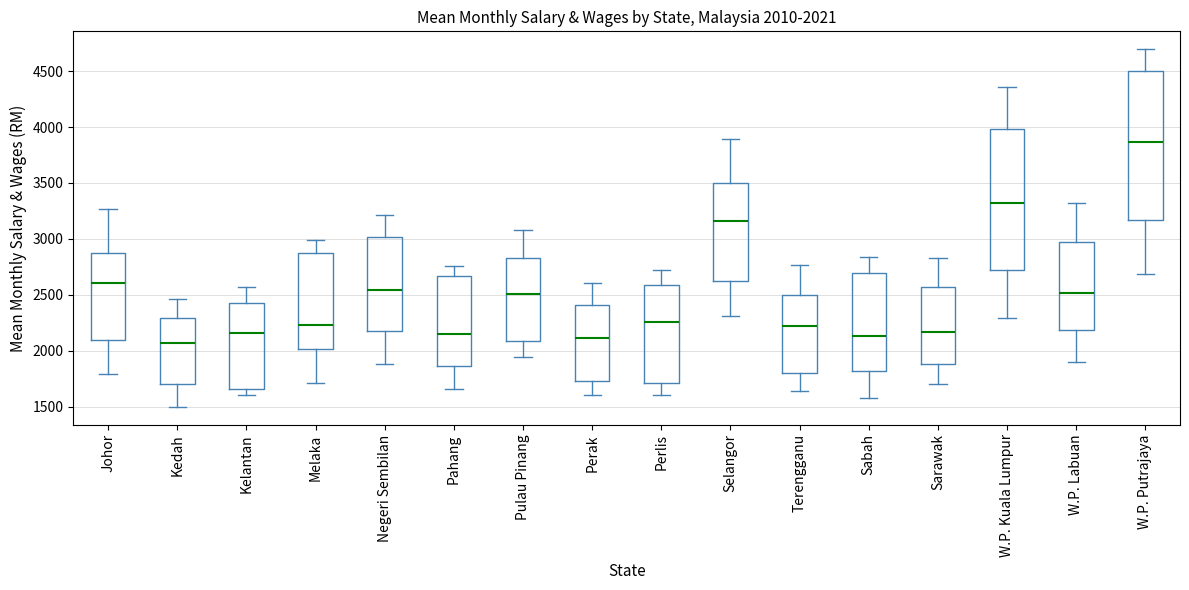

Which box's median line is the highest?

W.P. Putrajaya